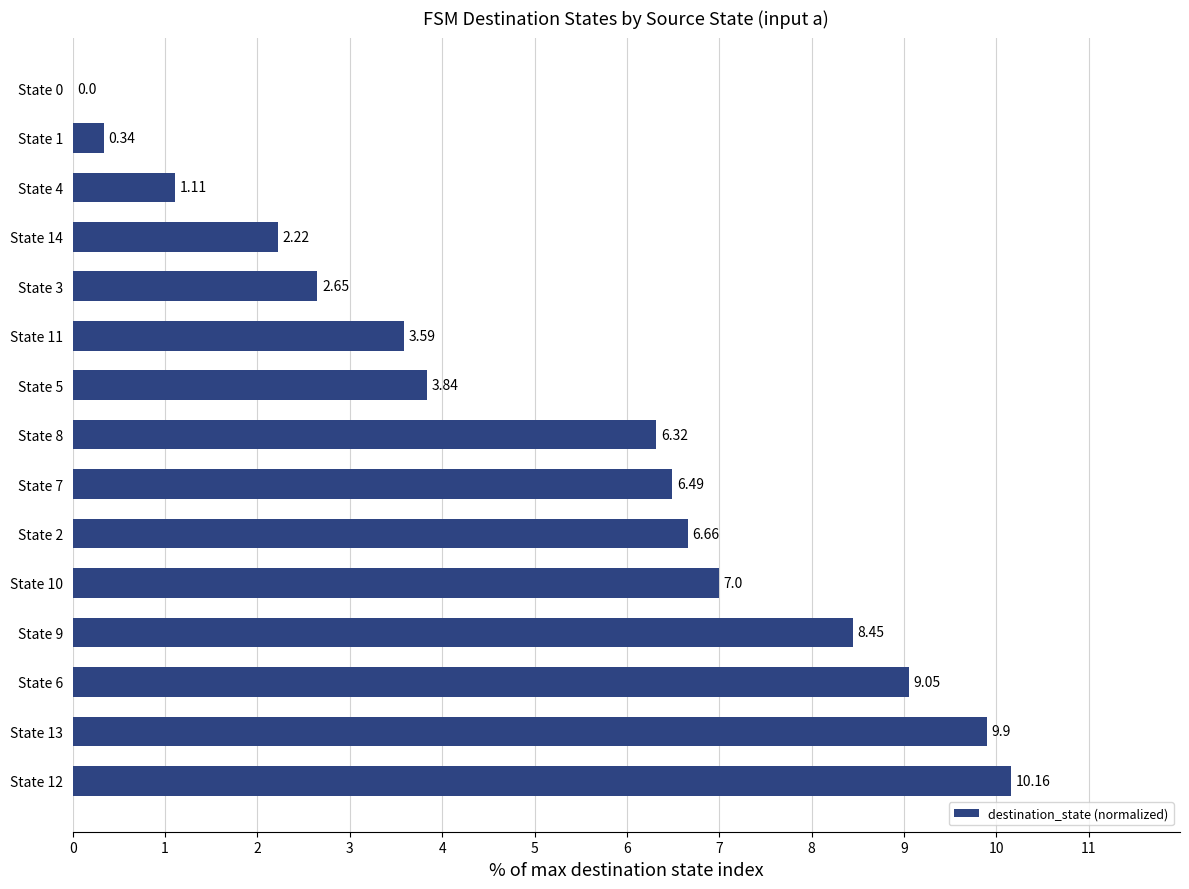

Are the bars grouped side by side (vs. stacked)?

No